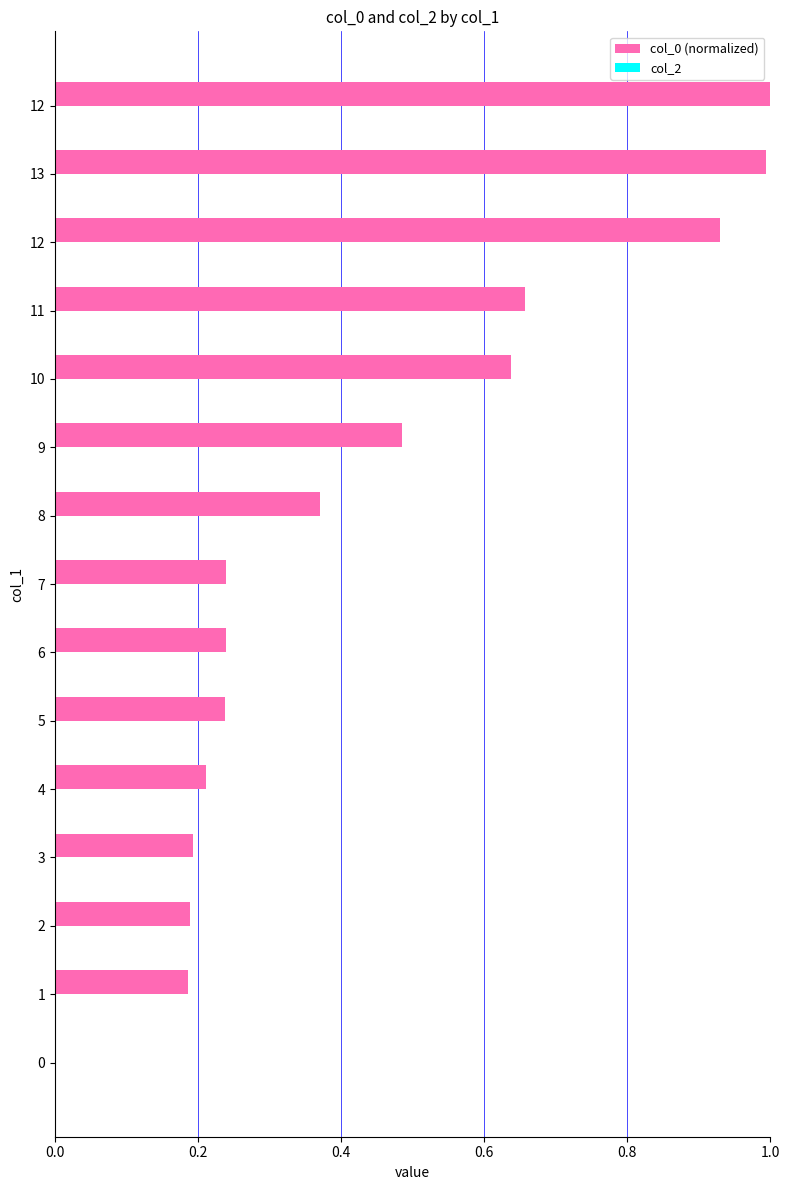

Are the bars horizontal?

Yes